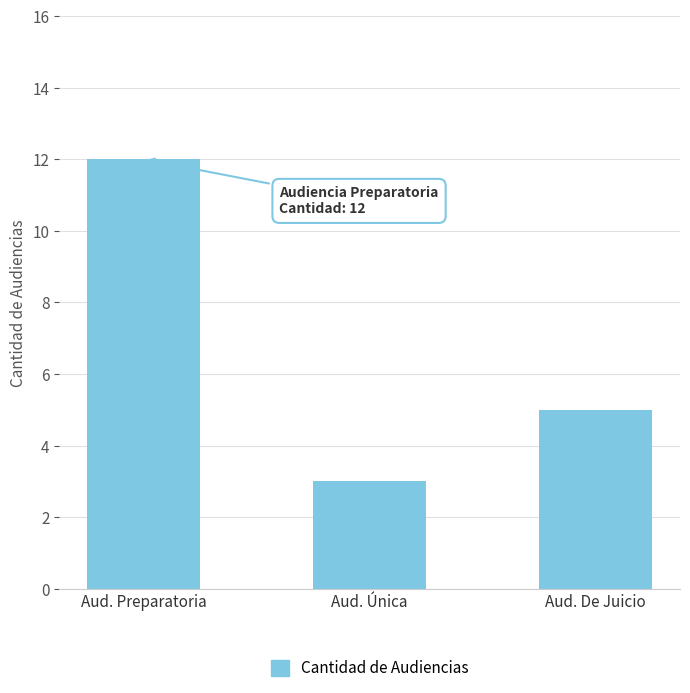

List the labels in order of value, largest first.

Aud. Preparatoria, Aud. De Juicio, Aud. Única